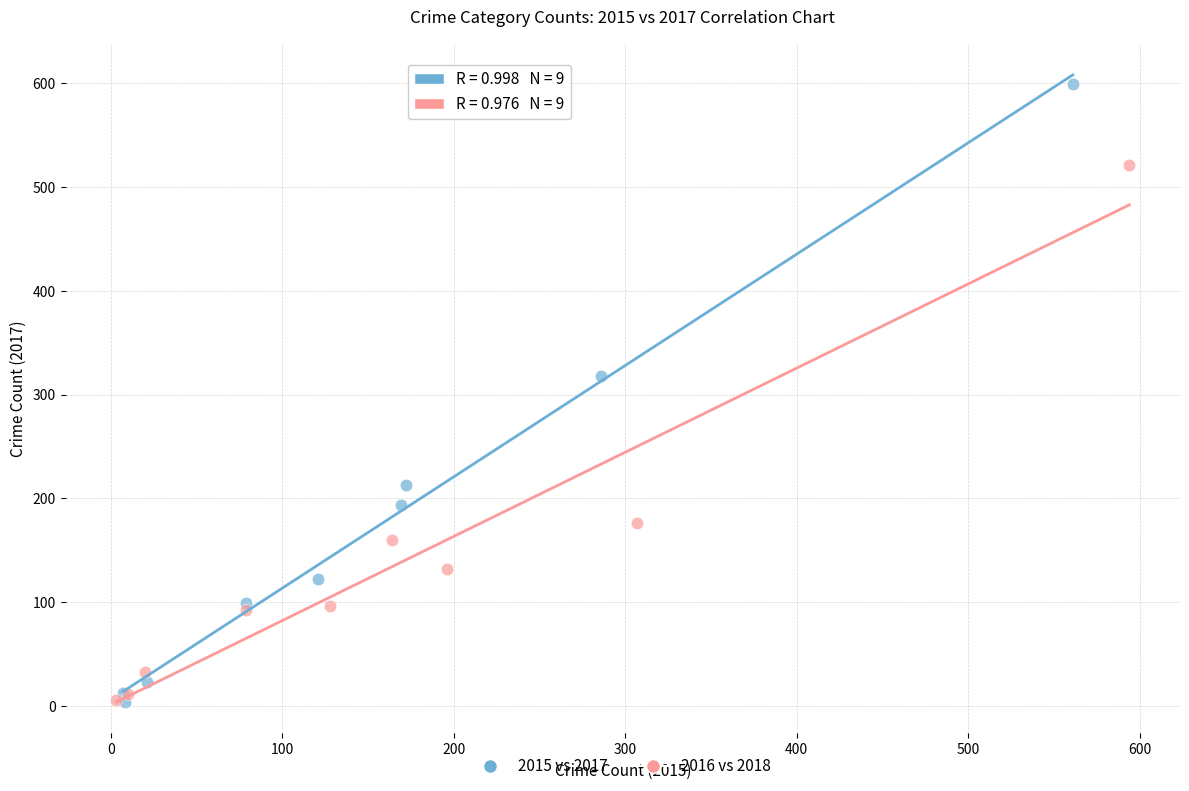

Which series reaches the maximum Y coordinate?

2015 vs 2017